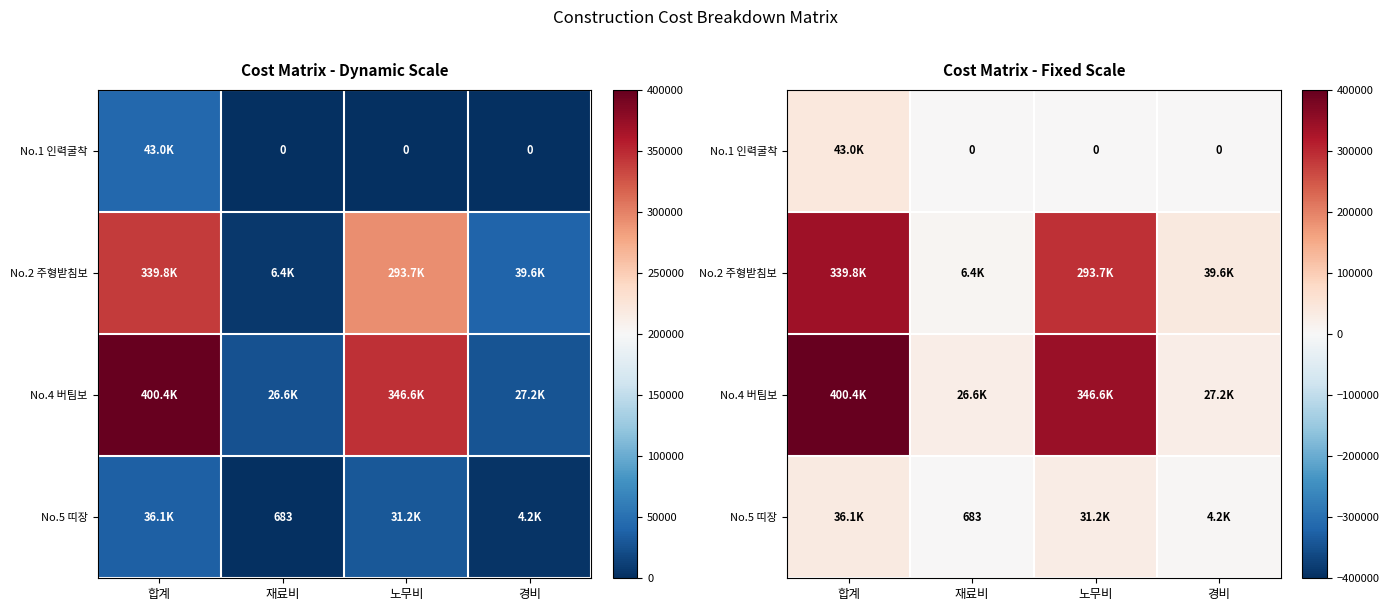

What is the difference between the maximum and minimum values in the No.2 주형받침보 series?

333312